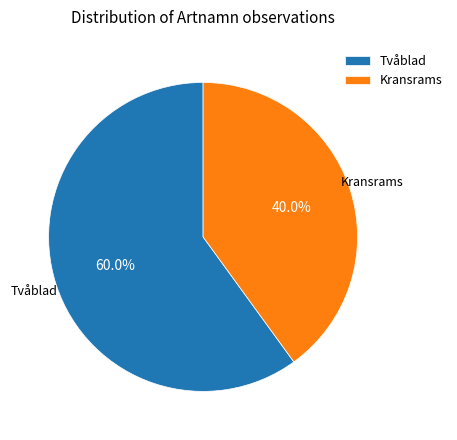

Which has a higher value, Kransrams or Tvåblad?

Tvåblad